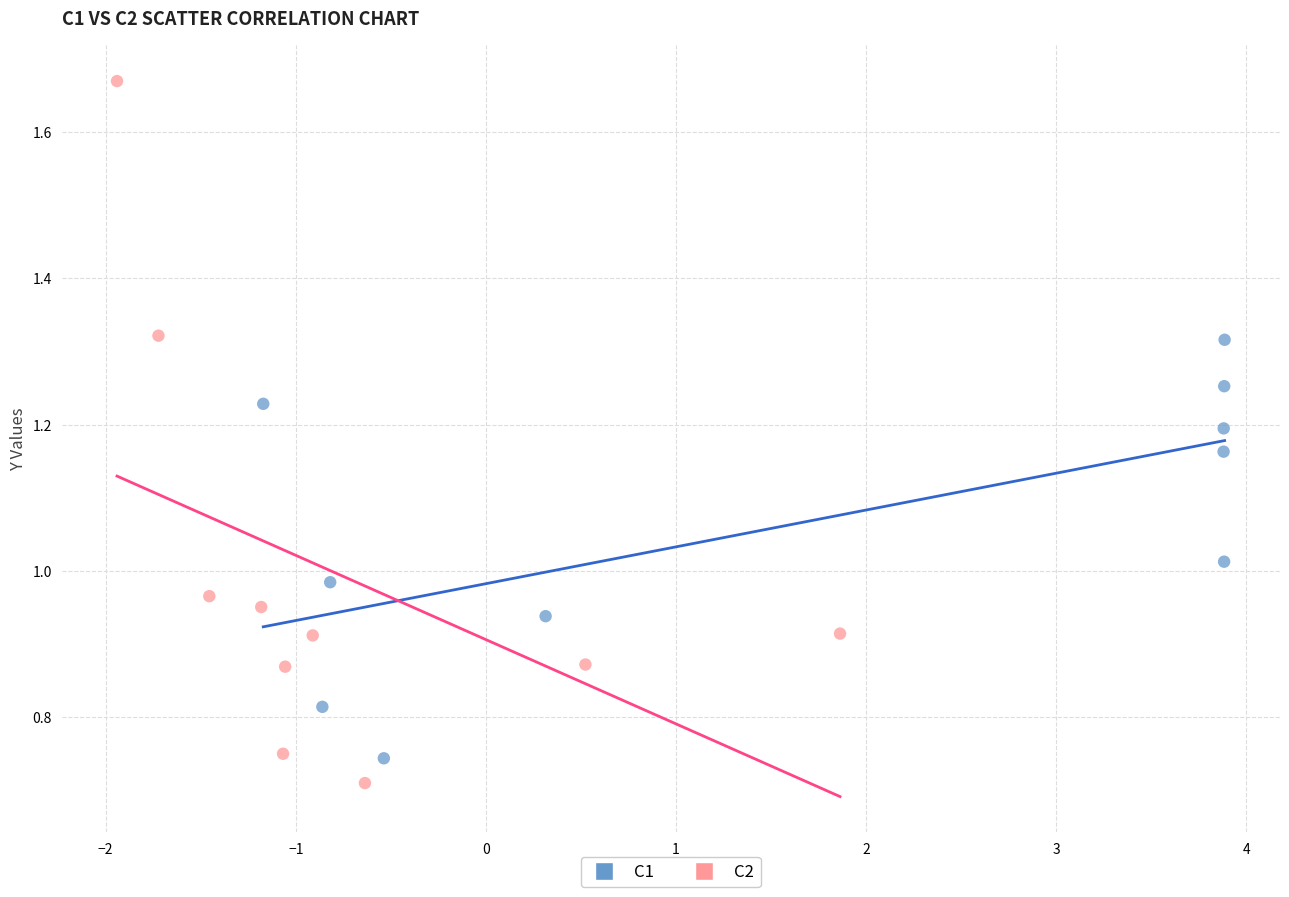

Which series contains the highest Y value?

C2